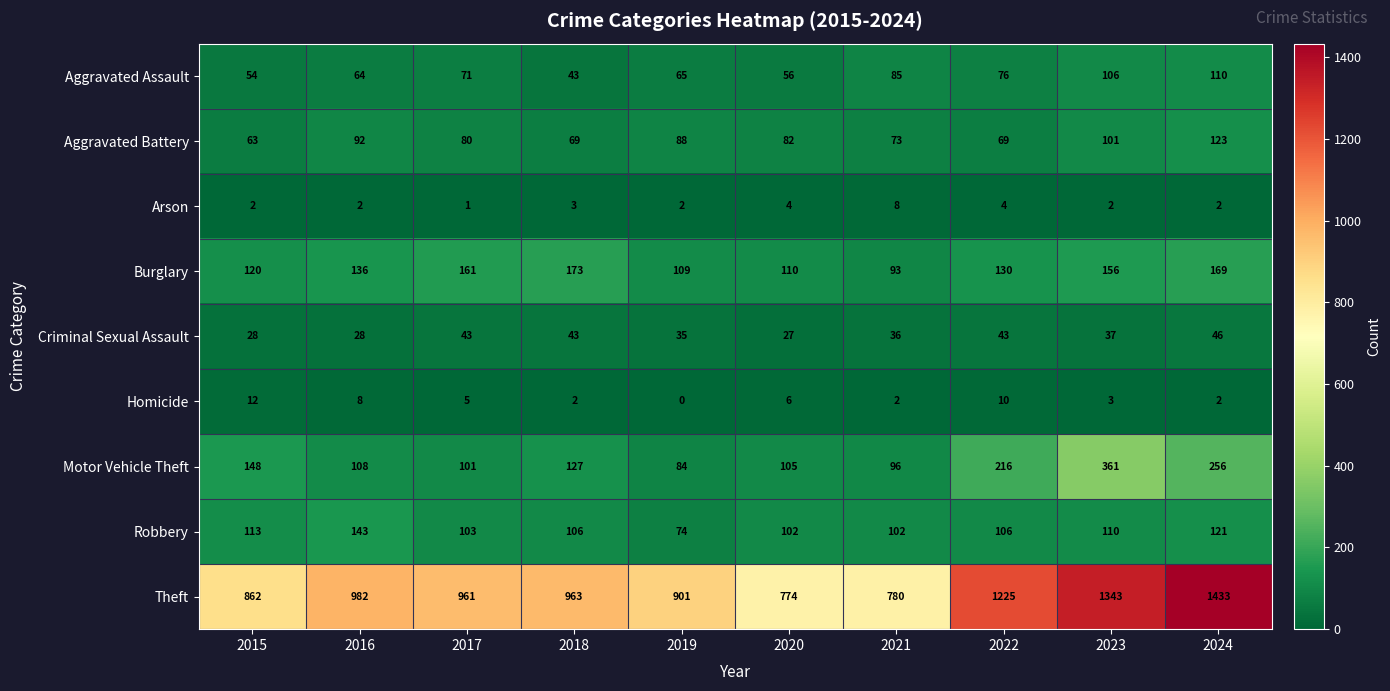

Which label corresponds to the smallest value in the chart?

2019